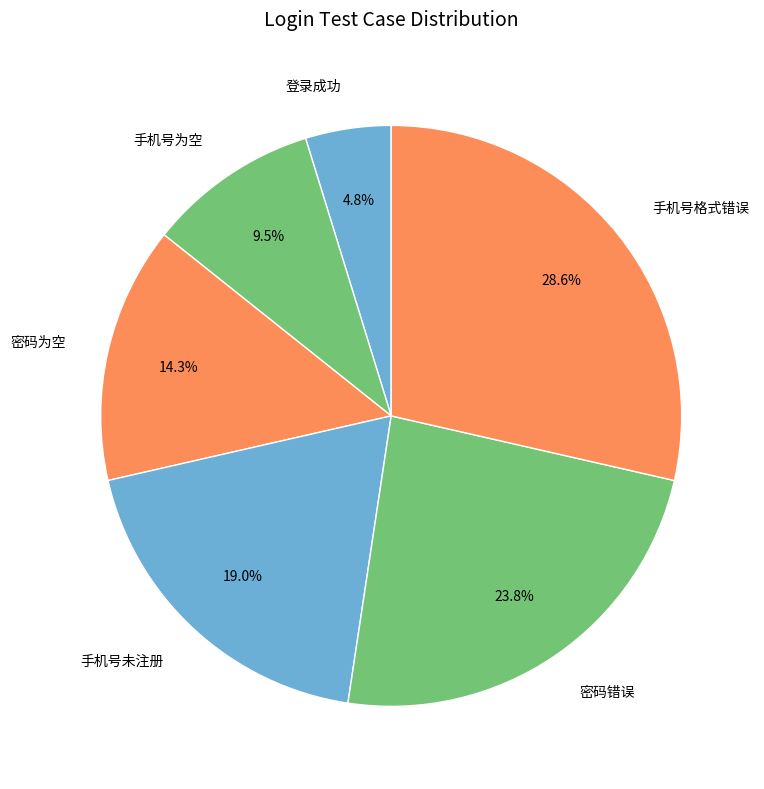

Count the number of slices in the pie.

6